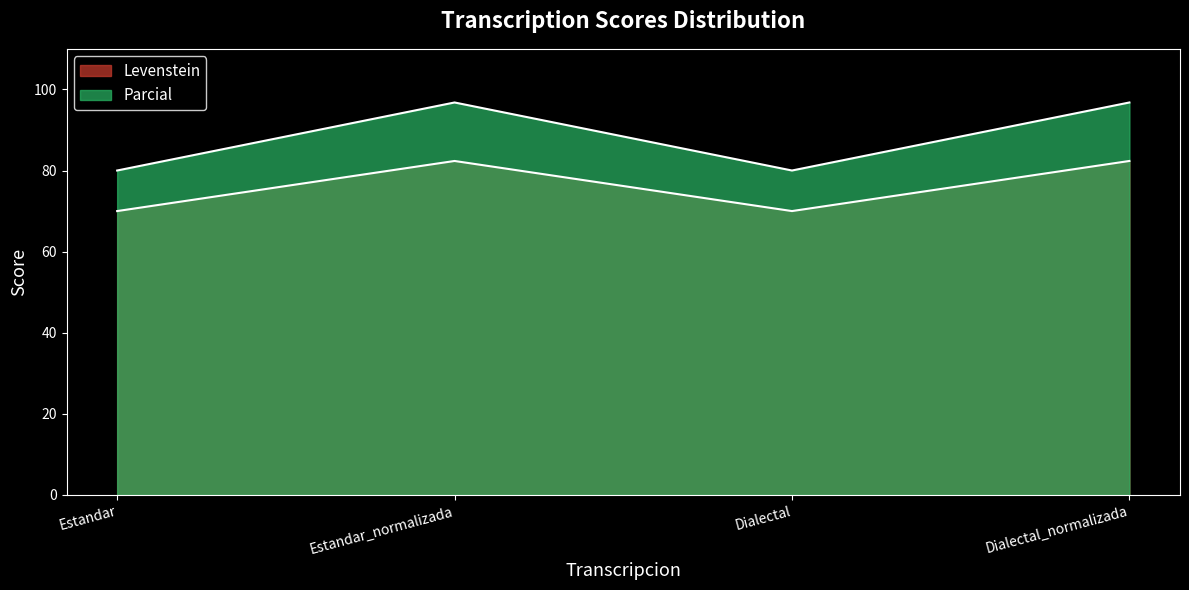

What is the difference between the maximum and minimum values in the Levenstein series?

12.4